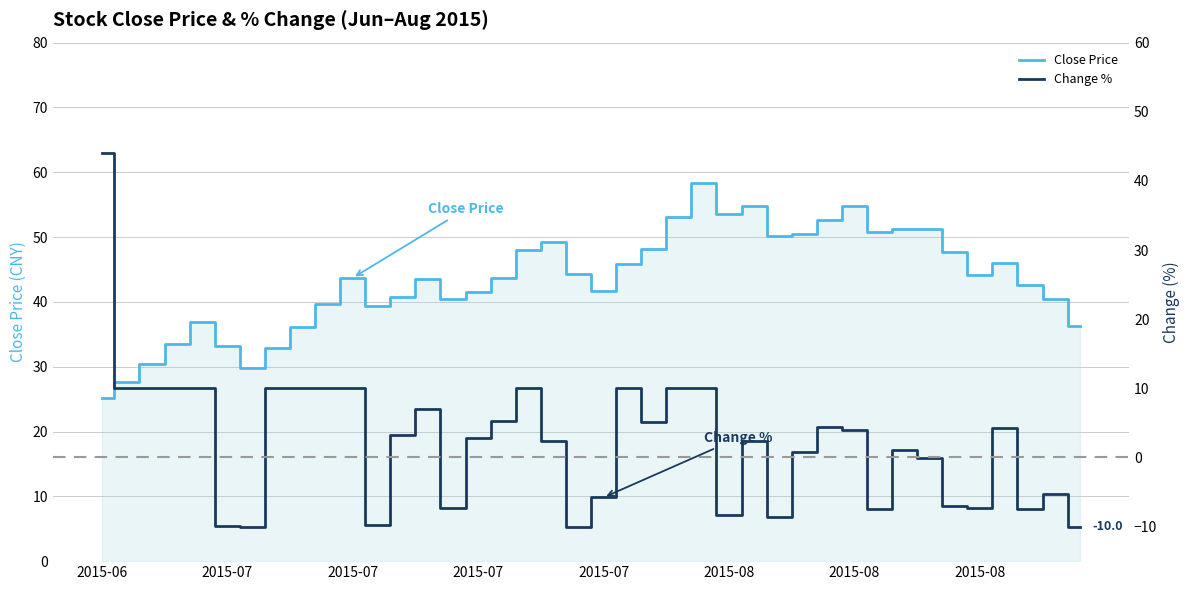

How many negative values does the Change % series have?

15